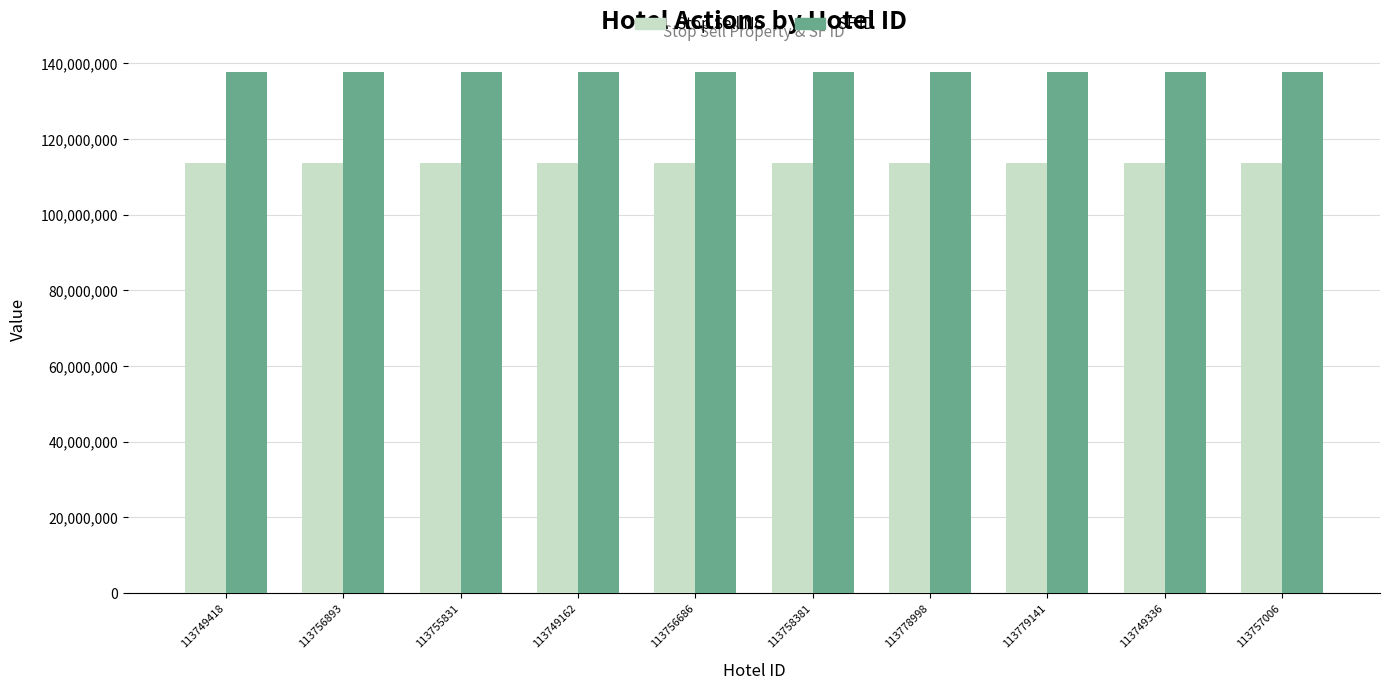

List the series in order of their overall mean, lowest first.

Stop Sell No, SF ID